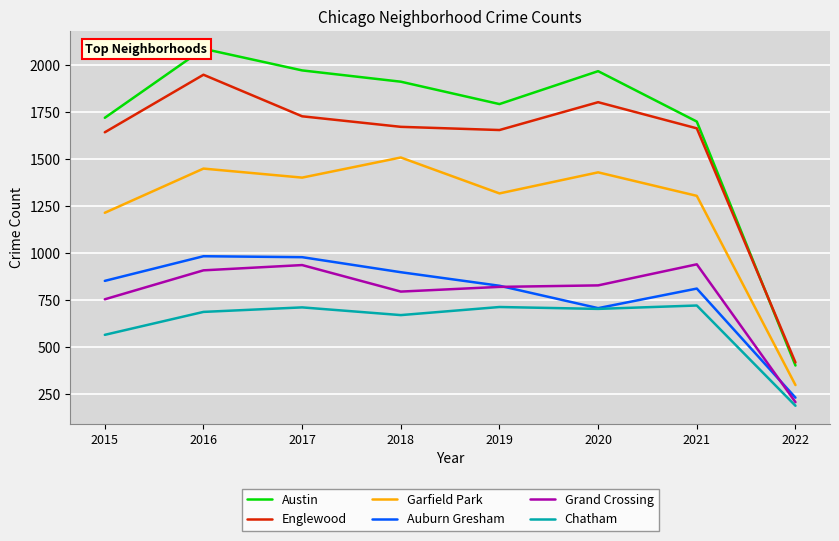

Which category has the highest value in the Auburn Gresham series?

2016